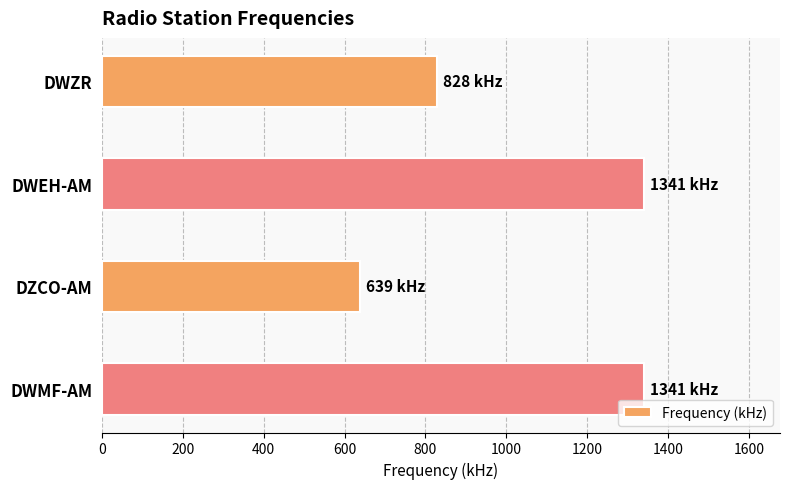

What is the value of the 4th bar from the top?

1341